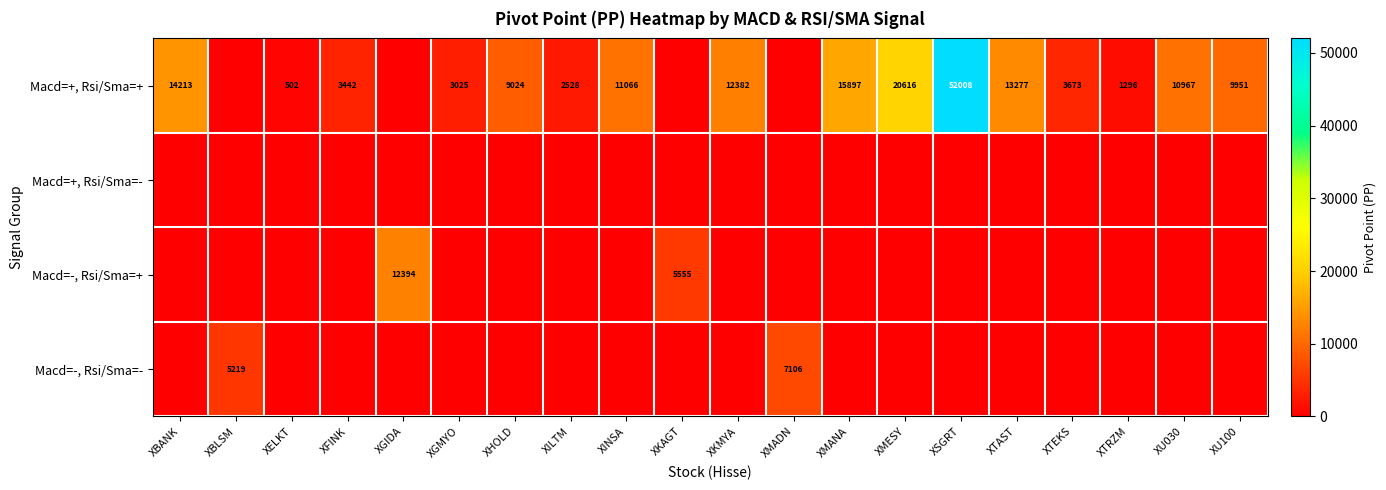

What is the sum of the Macd=-, Rsi/Sma=- values at XBLSM and XMADN?

12325